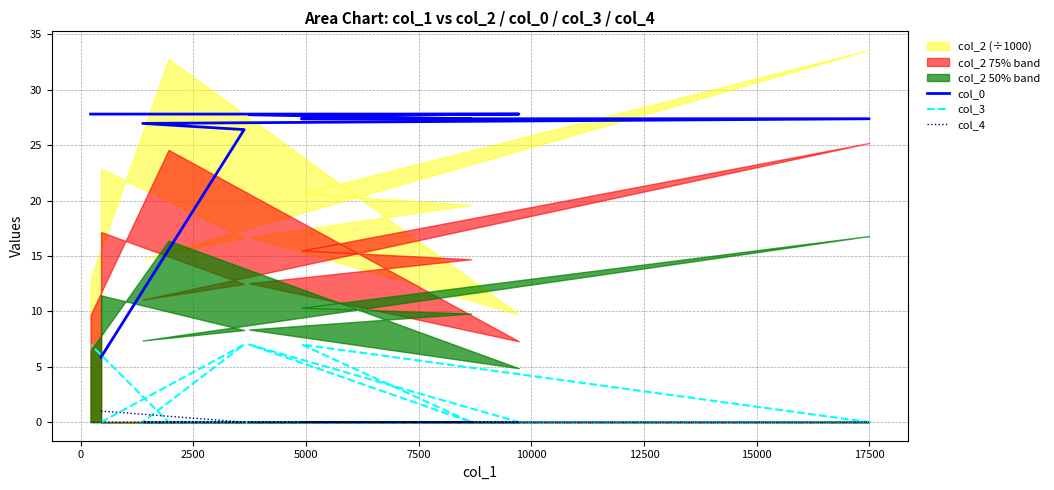

True or false: col_0 and col_3 cross at least once.

False